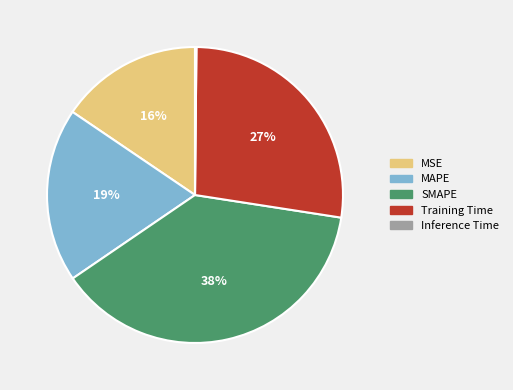

To the nearest percent, what is the average slice percentage?

20%